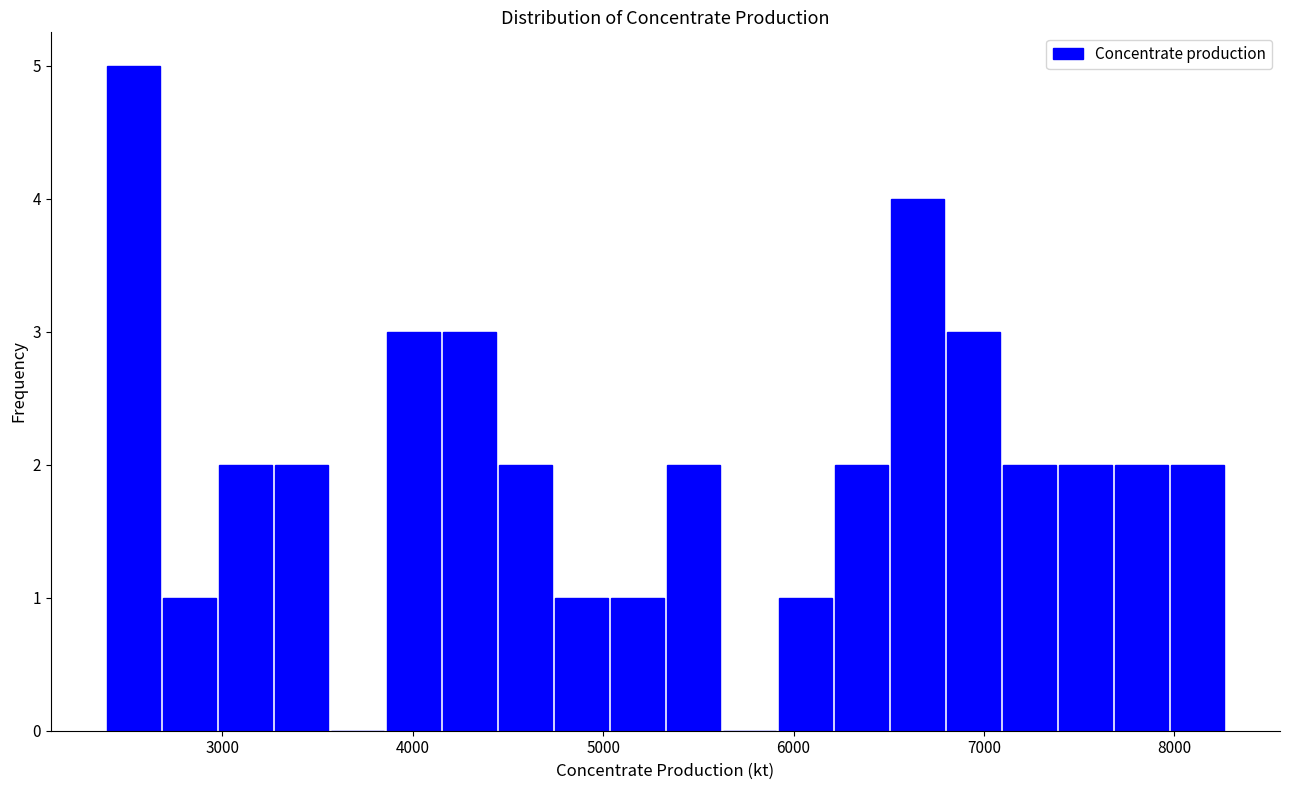

Read against the x-axis, roughly where is the centre of the tallest bar?

2500